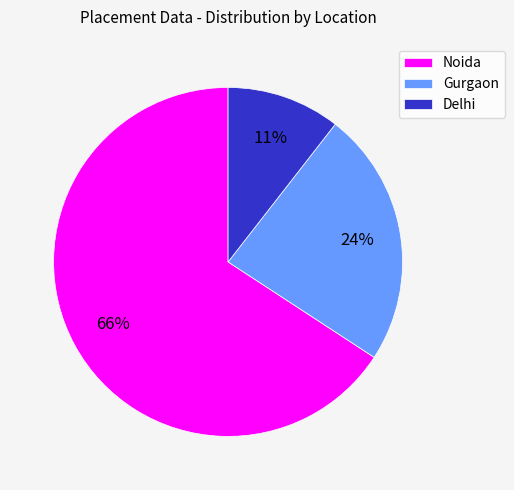

Combined, do Noida and Delhi account for over 50%?

Yes